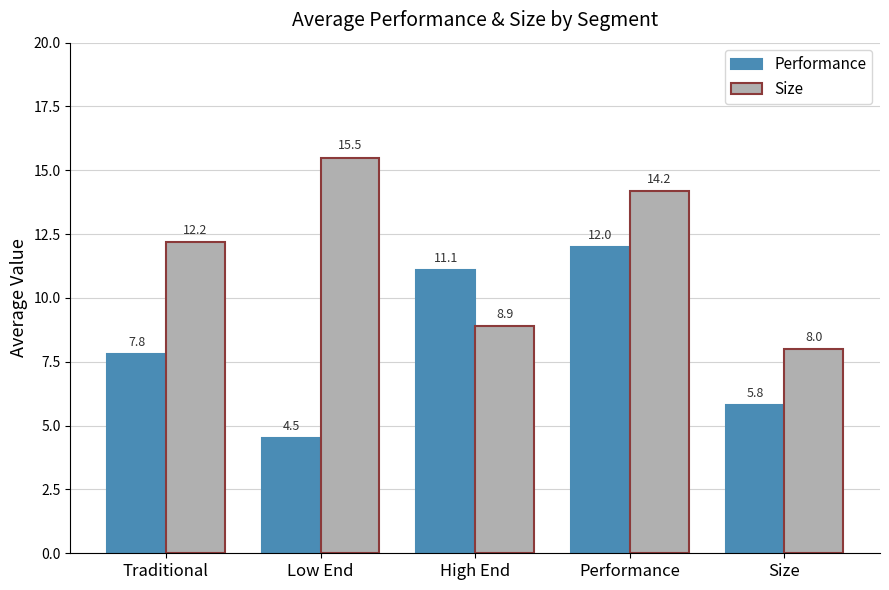

What is the label of the 3rd bar from the right?

High End